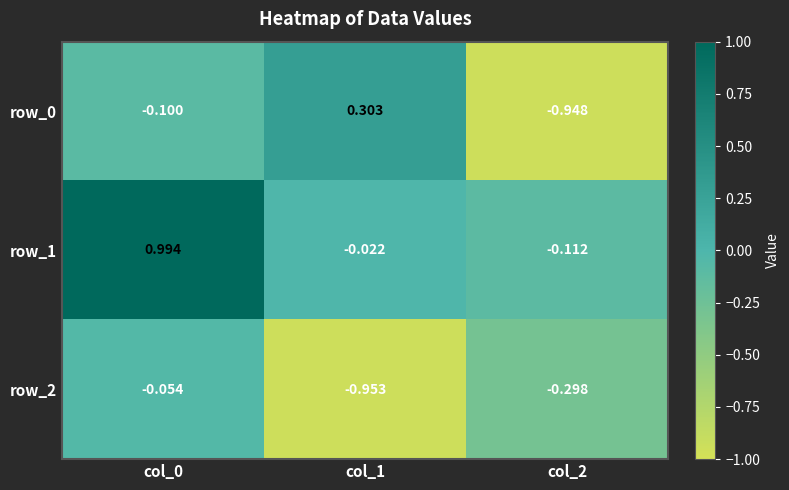

Is the value of row_0 at col_2 greater than the value of row_1 at col_1?

No